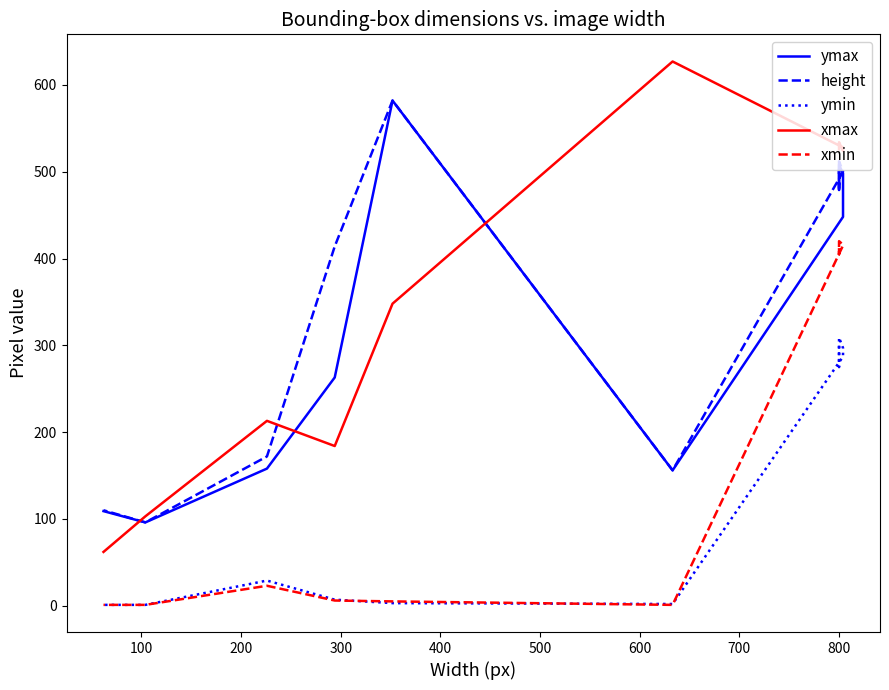

What is the total value across all series at 600?

942